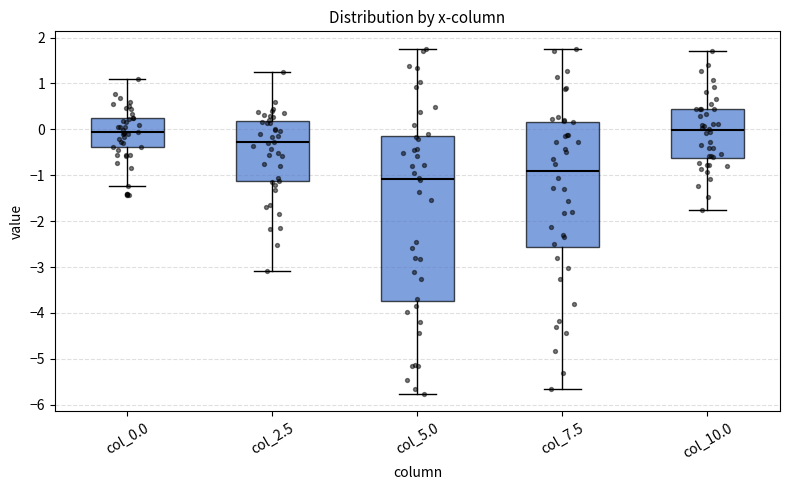

Which box is the tallest, from its lower edge to its upper edge?

col_5.0